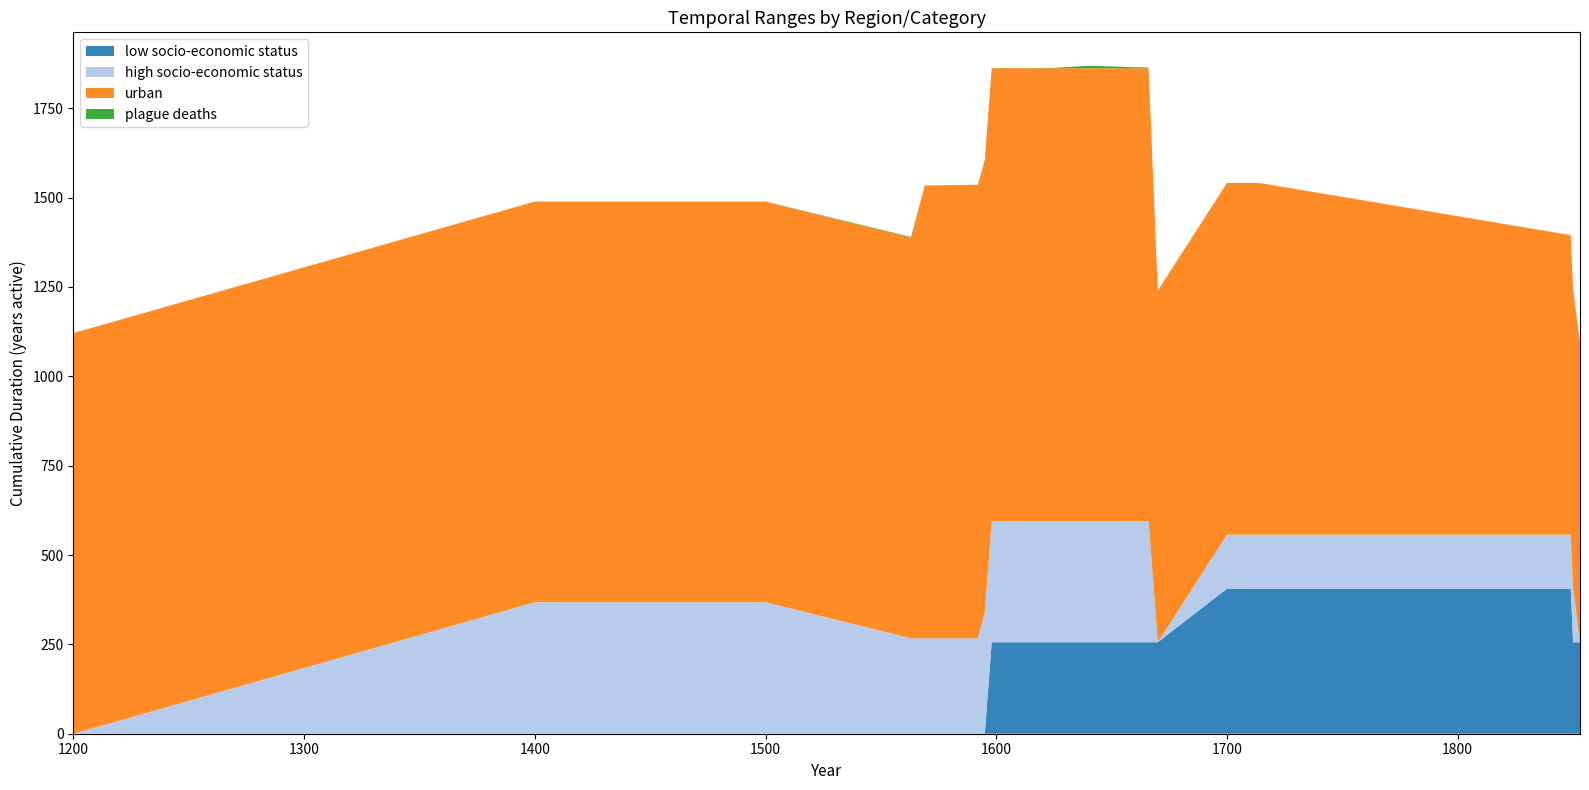

What is the maximum value for low socio-economic status?

406